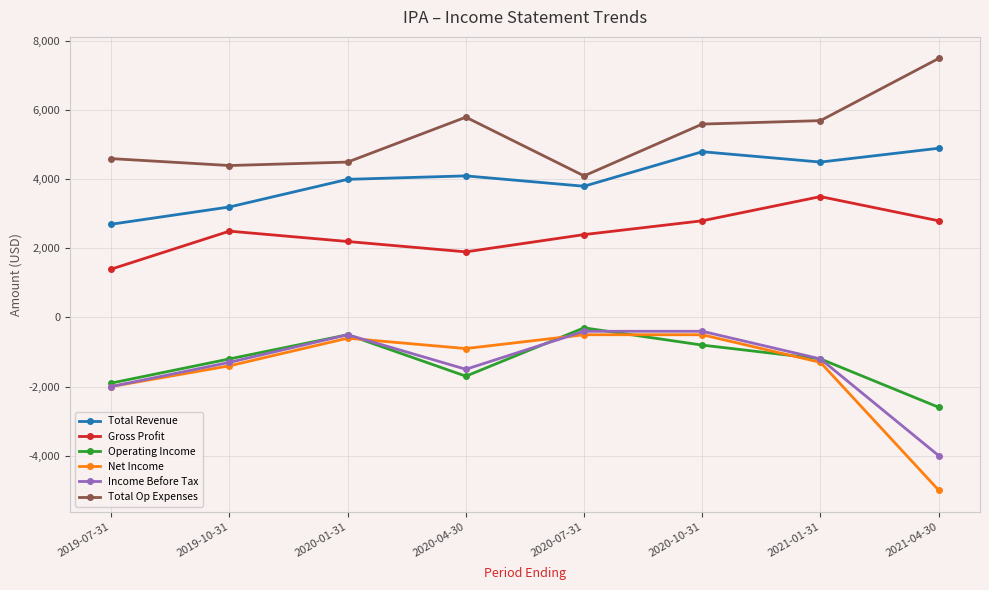

What is the total value across all series at 2021-04-30?

3600